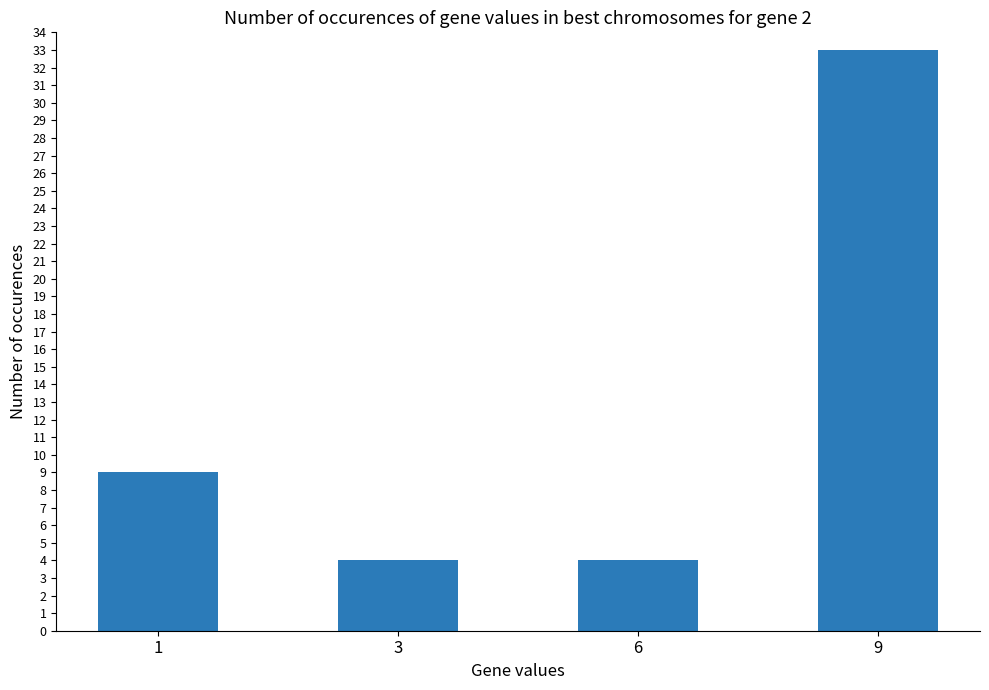

Which category has the highest value across all series?

9